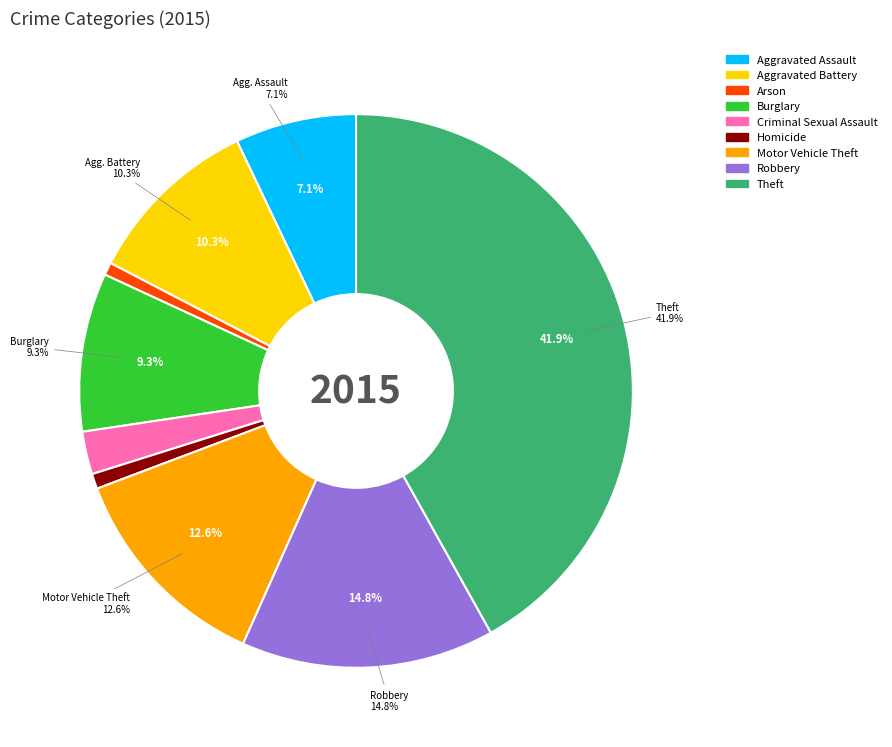

Approximately how many times larger is the value at Aggravated Assault compared to Homicide?

8.0